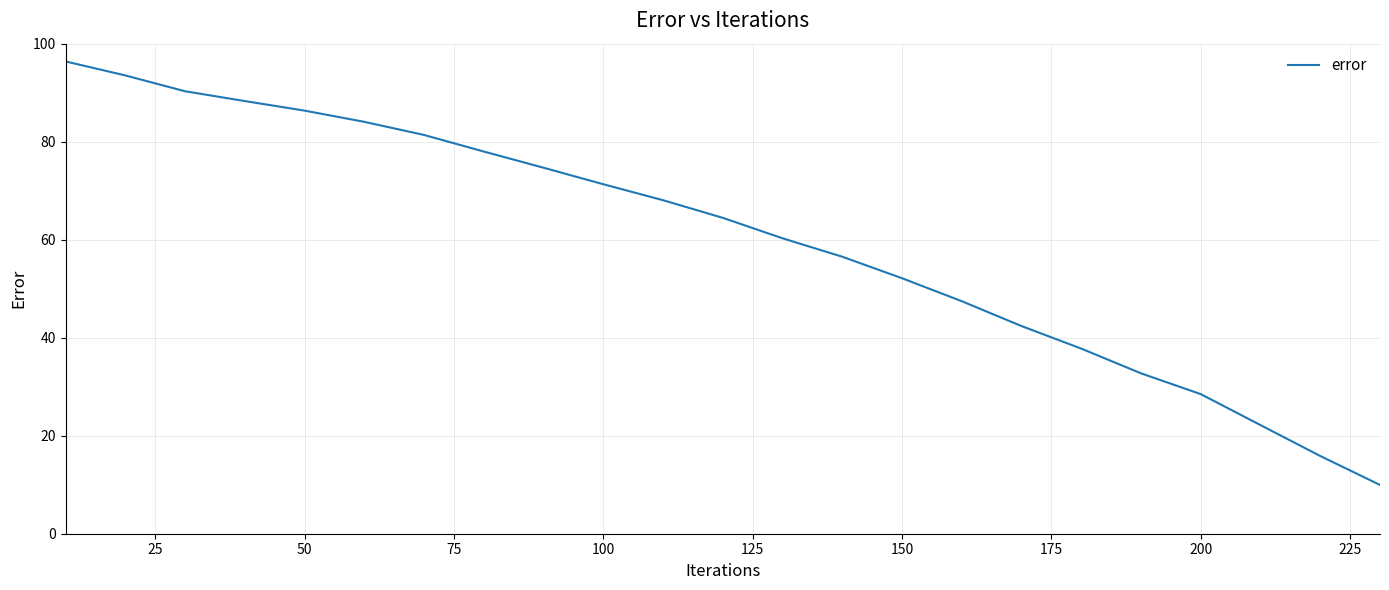

What is the difference between the maximum and minimum values?

86.4